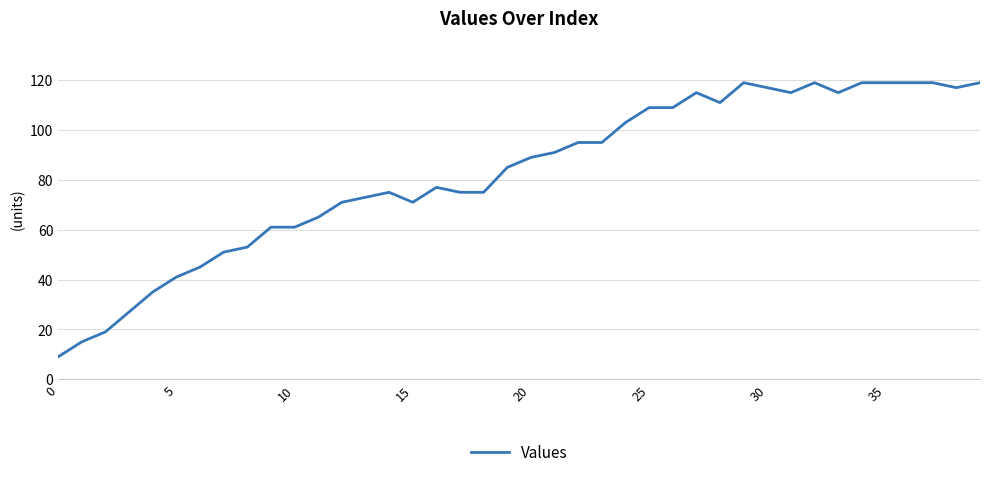

Is this an area chart (filled region under the line)?

No